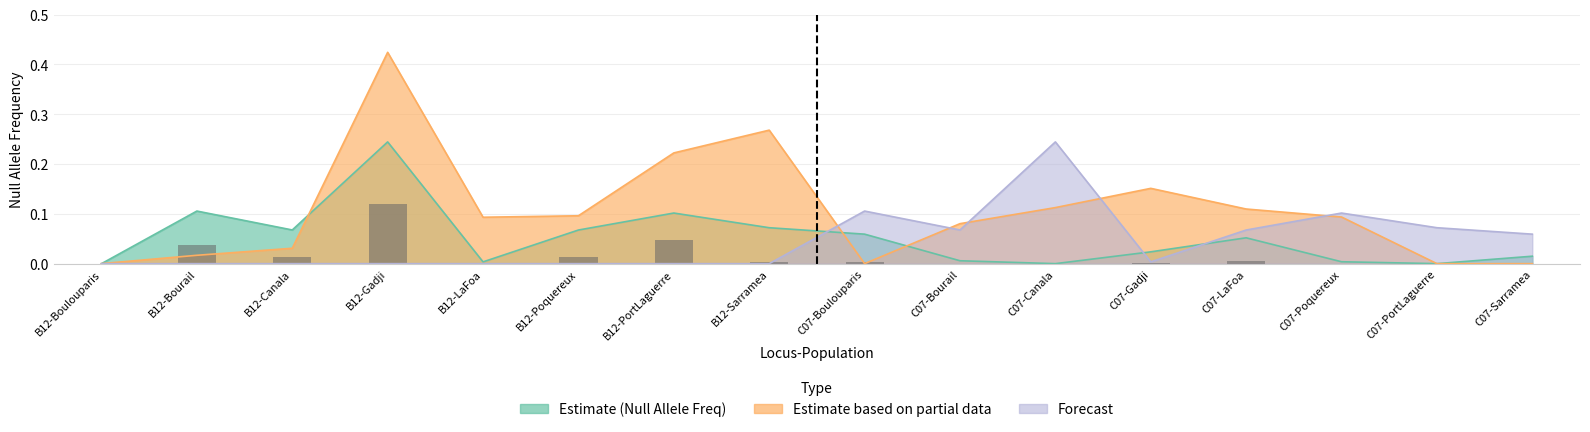

How many positive values are there?

15